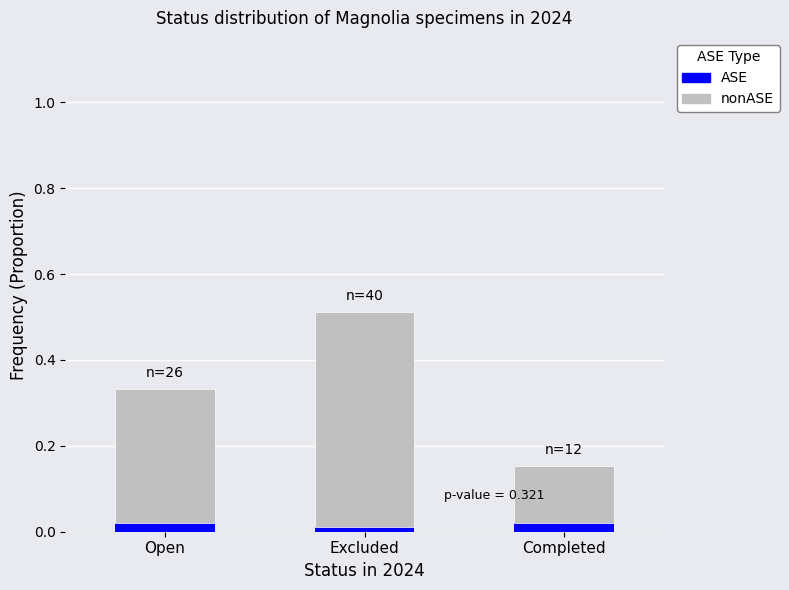

How many bars are there in total?

3